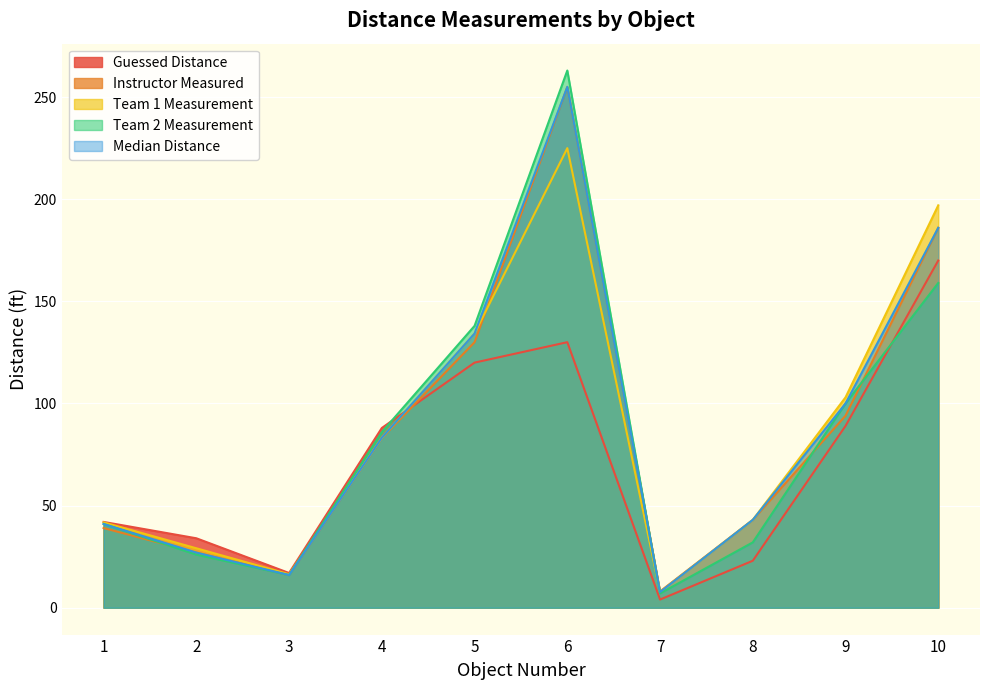

What is the difference between the maximum and minimum values in the Team 1 Measurement series?

217.3